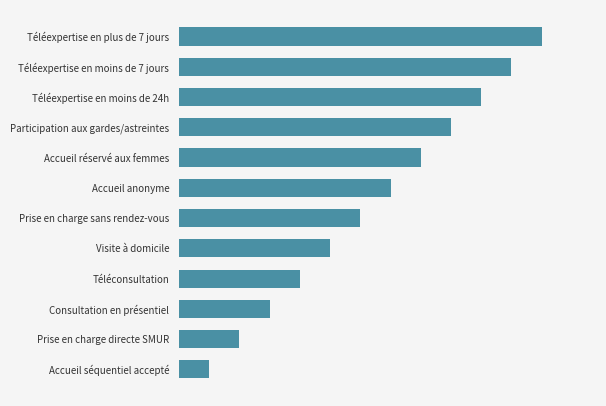

What is the difference between the maximum and second lowest values?

10